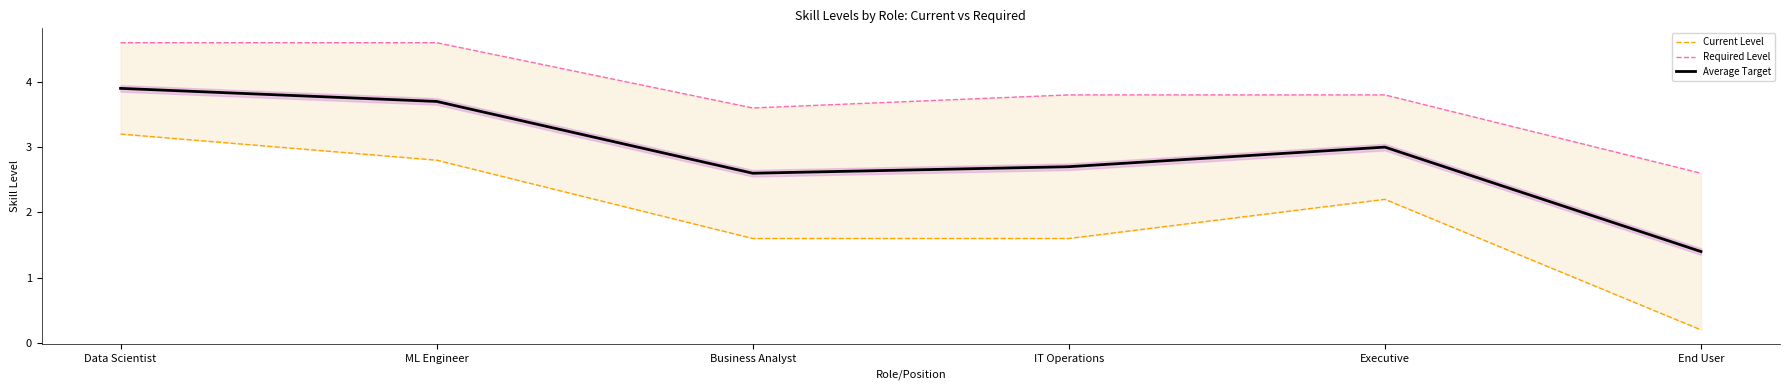

True or false: Average Target and Required Level intersect in this chart.

False